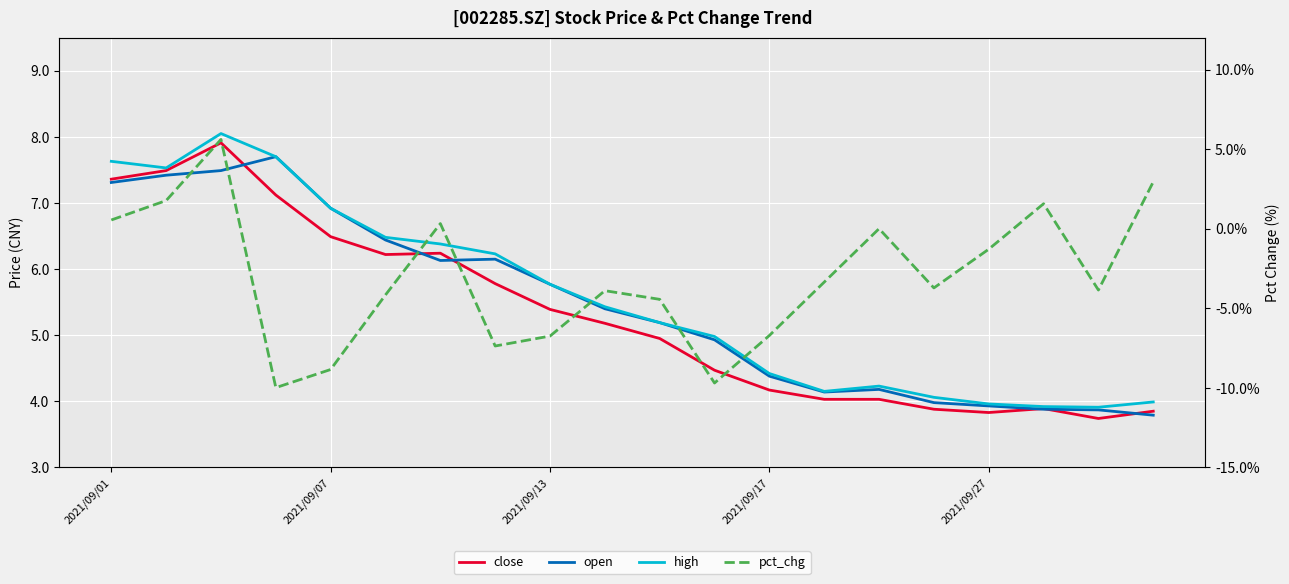

Is it true that close equals 7.4 at 2021/09/01?

True